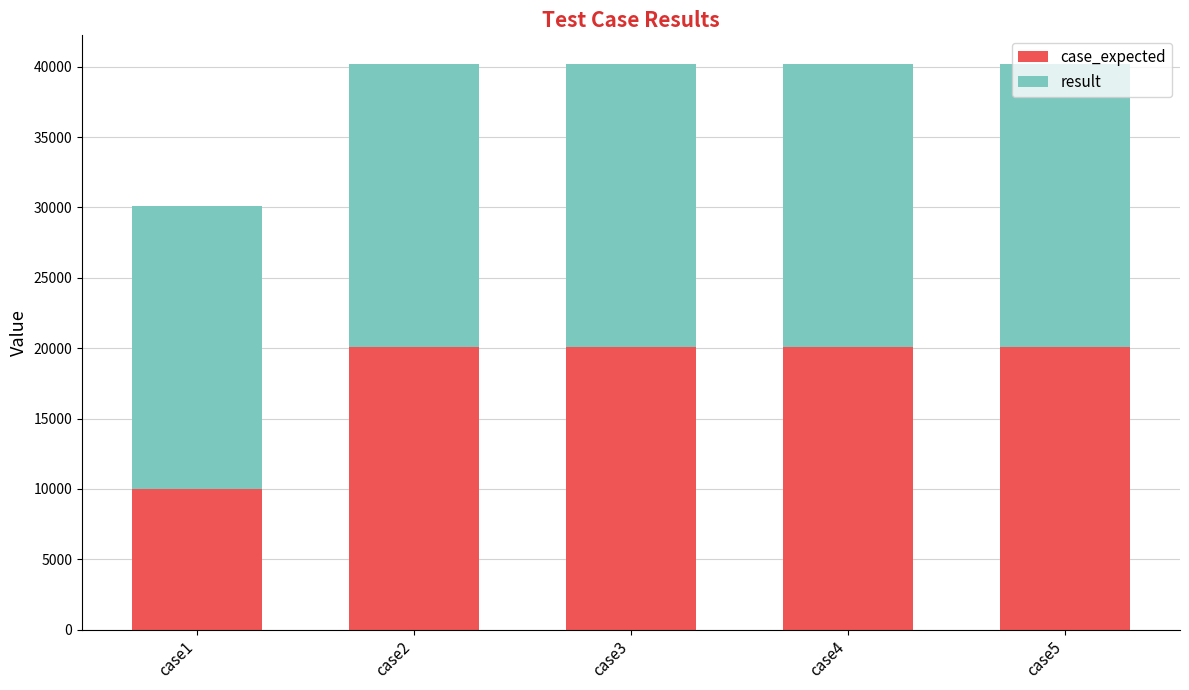

What is the difference between the case_expected values at case1 and case2?

10109